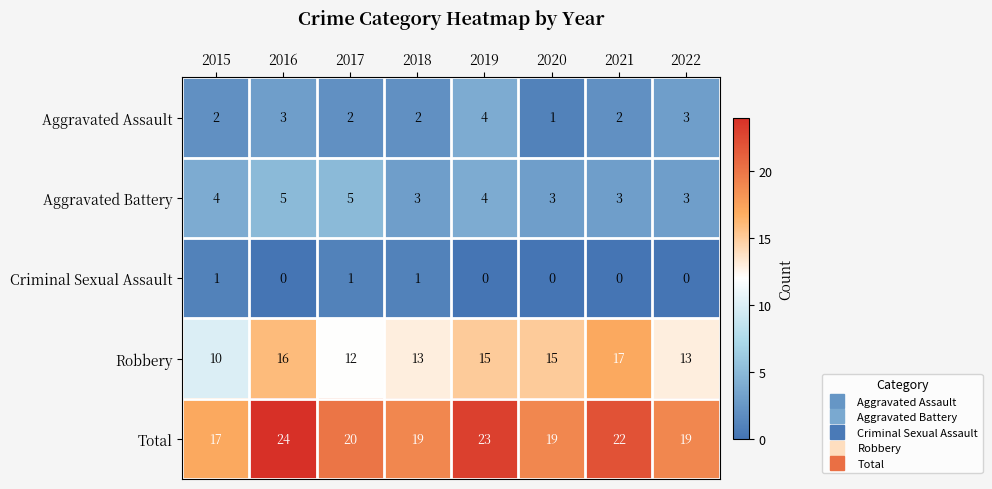

List the series in order of their peak value, lowest first.

Criminal Sexual Assault, Aggravated Assault, Aggravated Battery, Robbery, Total